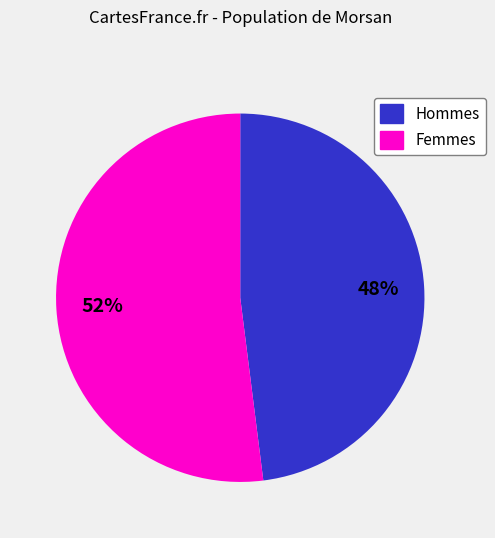

Count the number of slices in the pie.

2